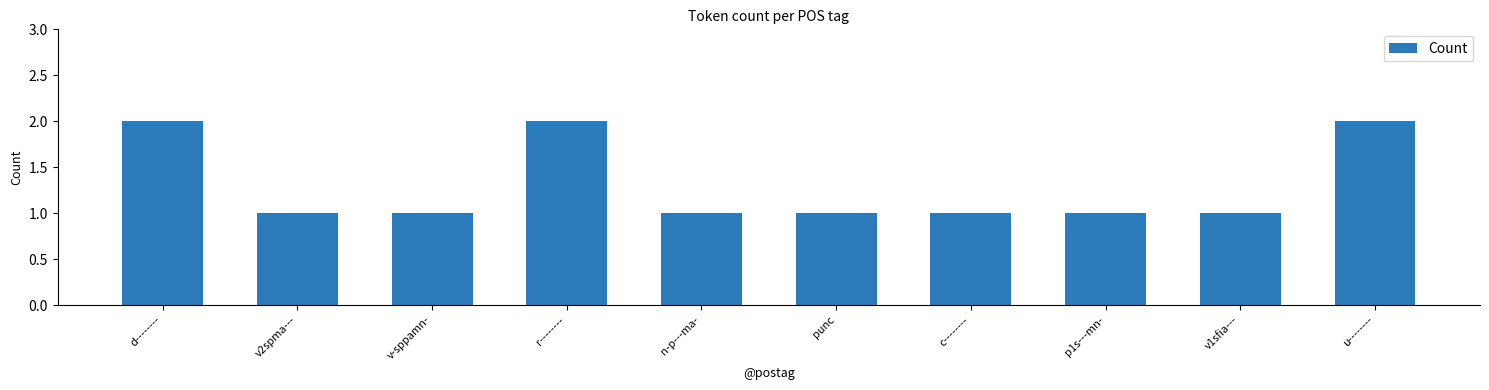

What is the sum of all values?

13